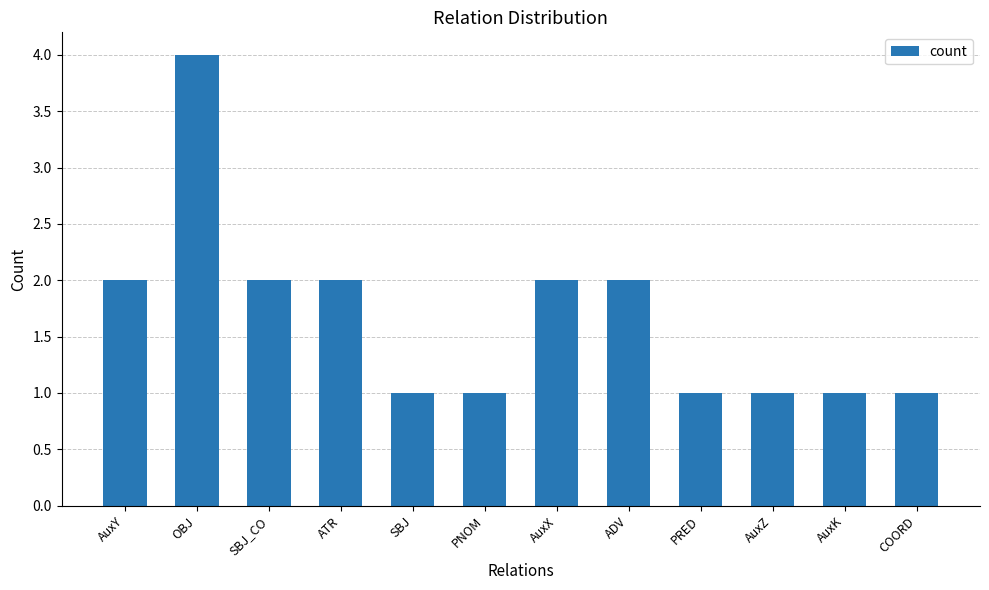

The chart shows a value of 1 at AuxK. True or false?

True